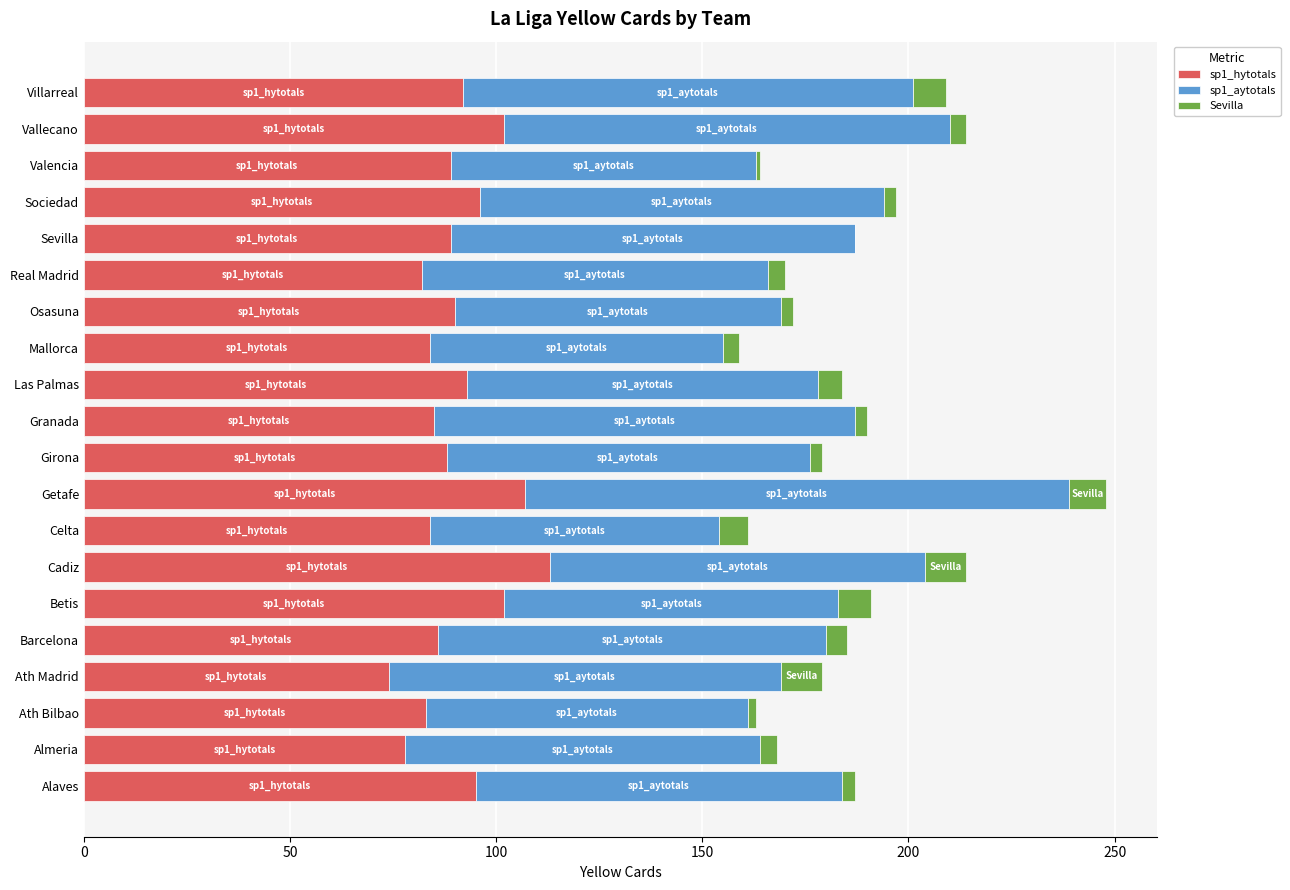

At which category is the sum across all series the highest?

Getafe